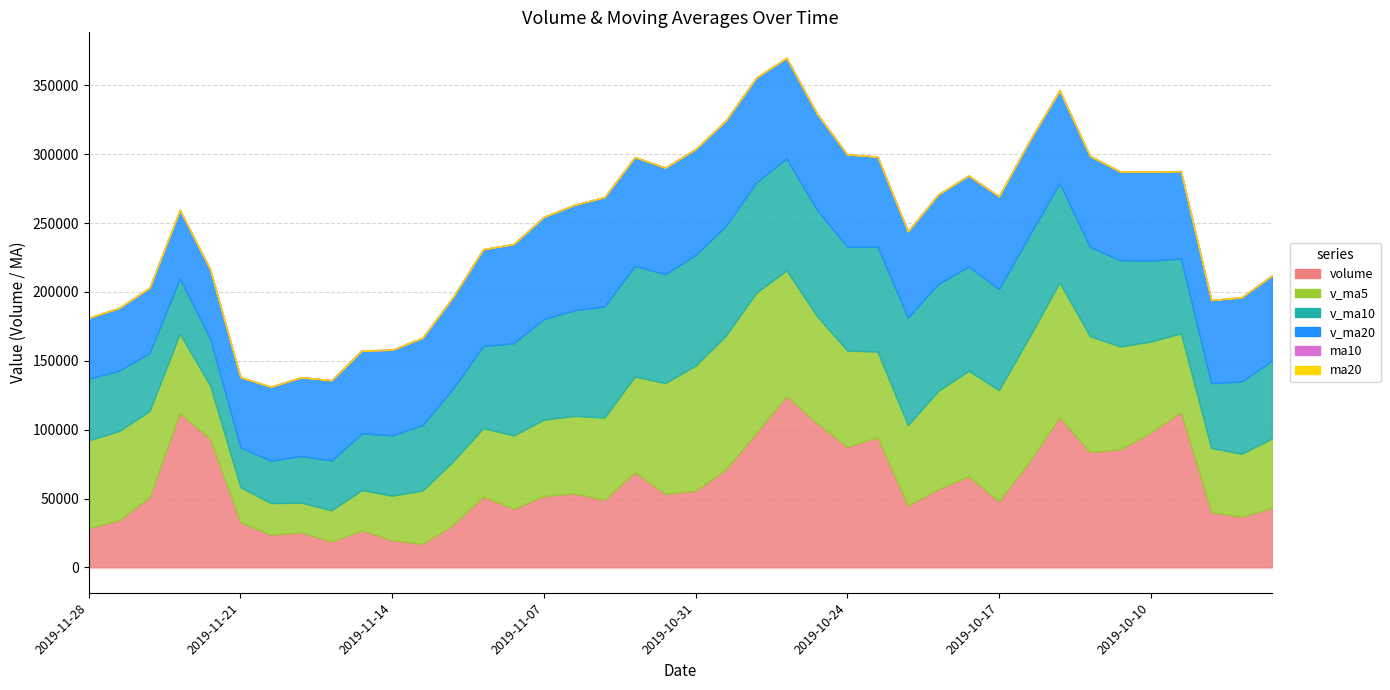

What is the sum of all v_ma5 values?

2441666.0